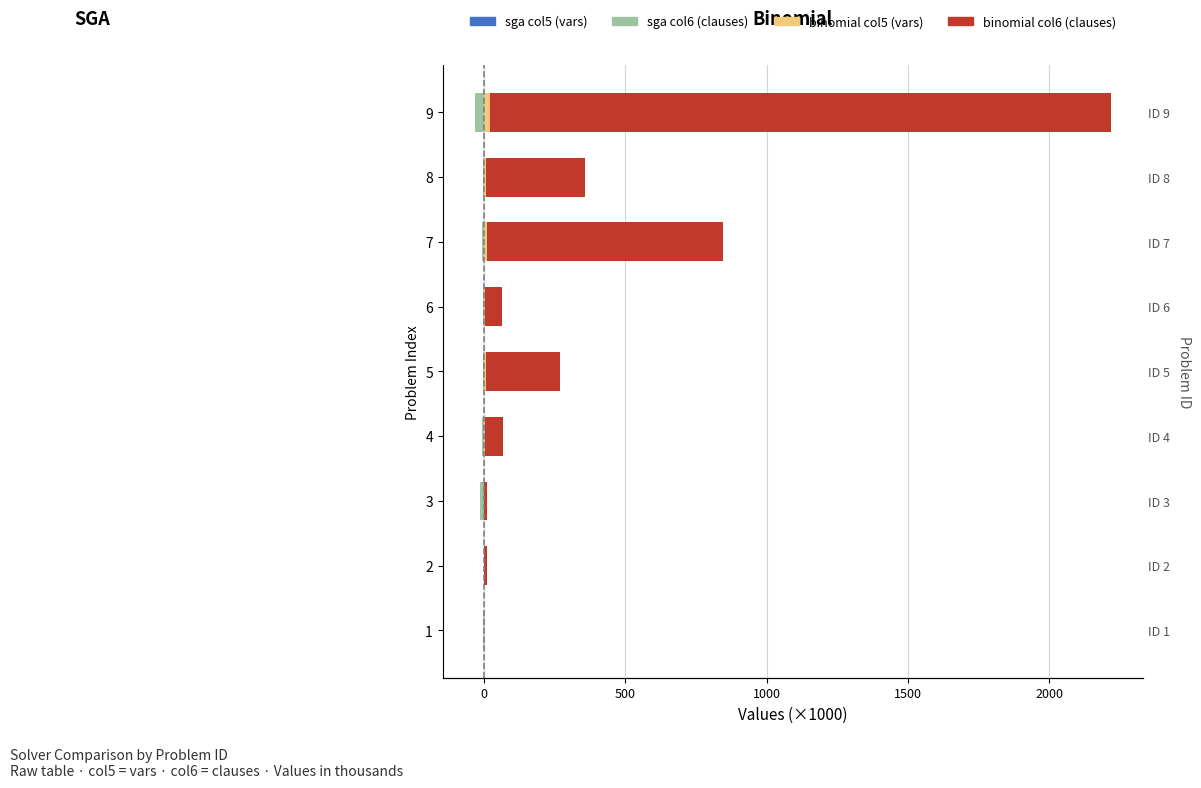

How many groups of bars are there?

9